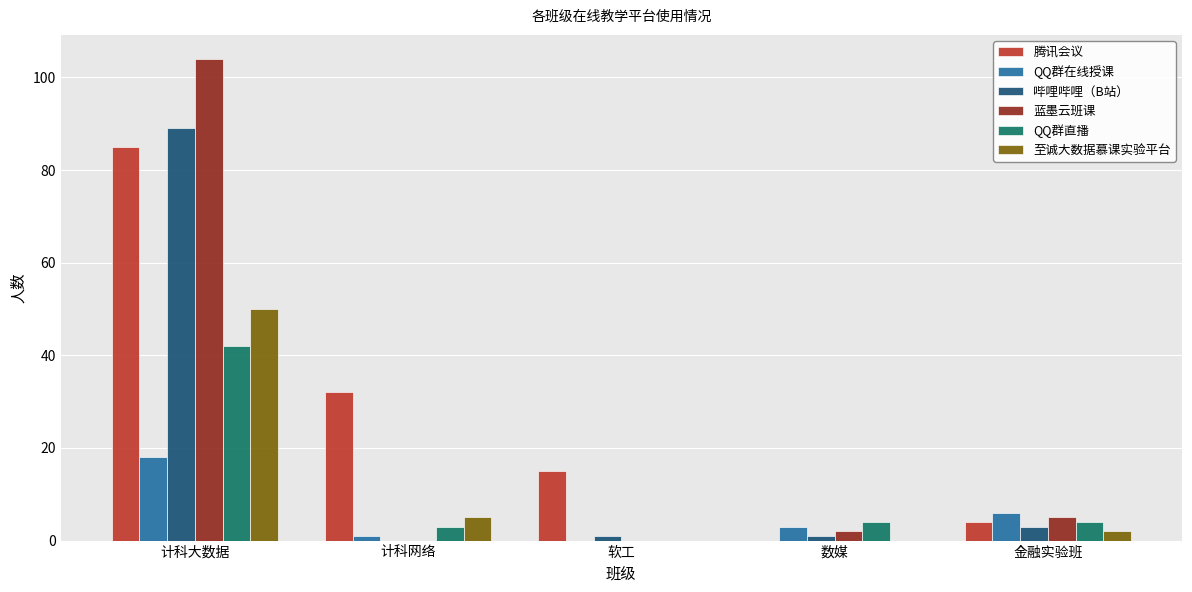

What is the maximum value for QQ群在线授课?

18